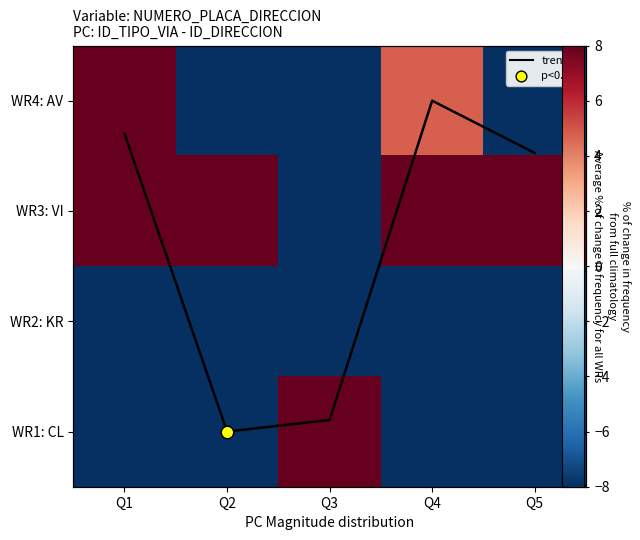

Which series has the largest range (max minus min)?

WR4: AV